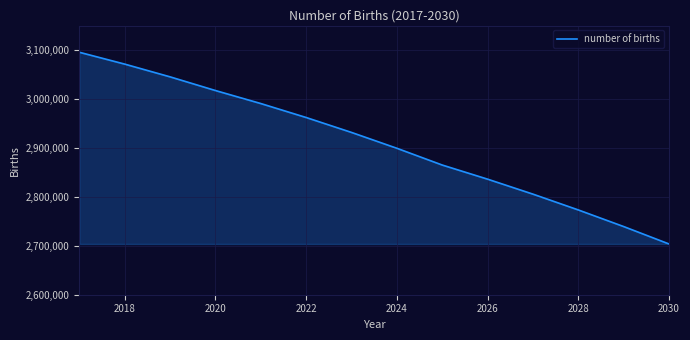

What is the minimum value shown in the chart?

2703670